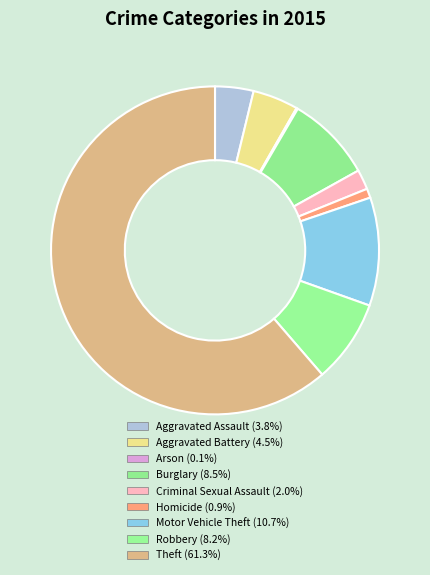

Rank the categories by value from lowest to highest.

Arson, Homicide, Criminal Sexual Assault, Aggravated Assault, Aggravated Battery, Robbery, Burglary, Motor Vehicle Theft, Theft